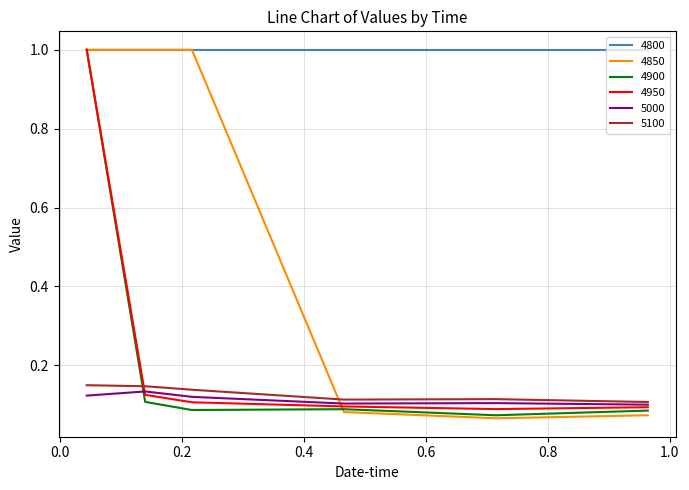

What is the greatest value displayed?

1.0